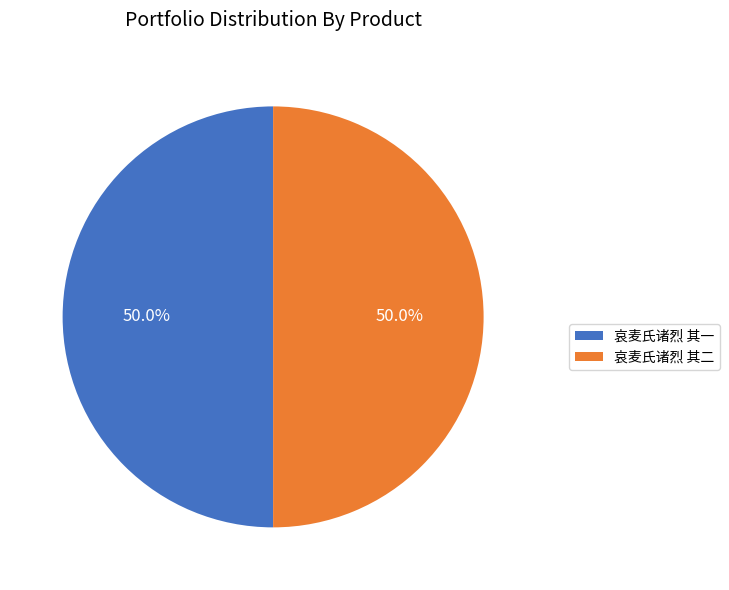

Count the number of slices in the pie.

2